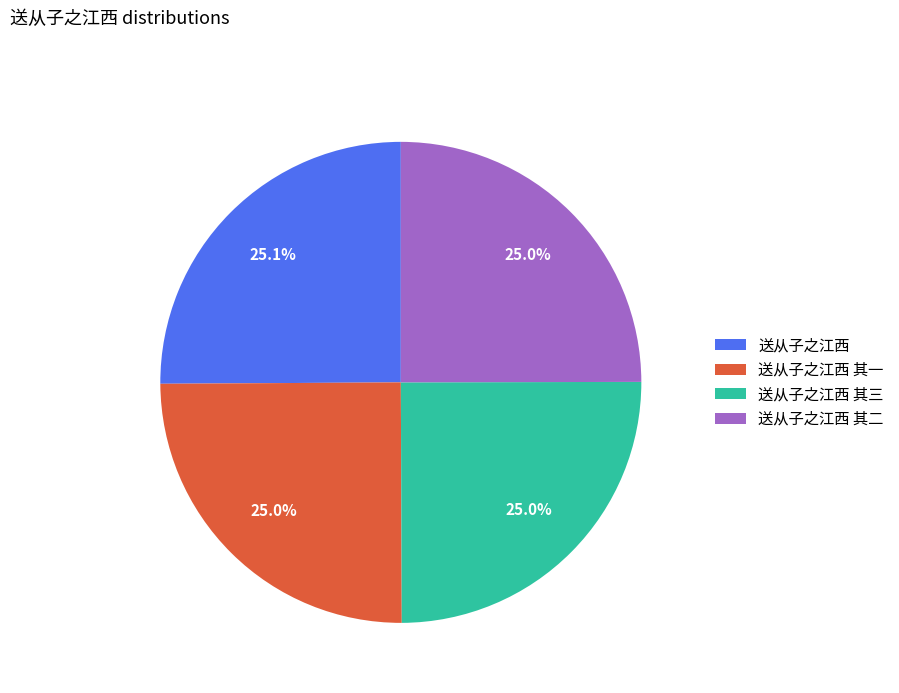

What portion of the pie excludes 送从子之江西?

74.9%